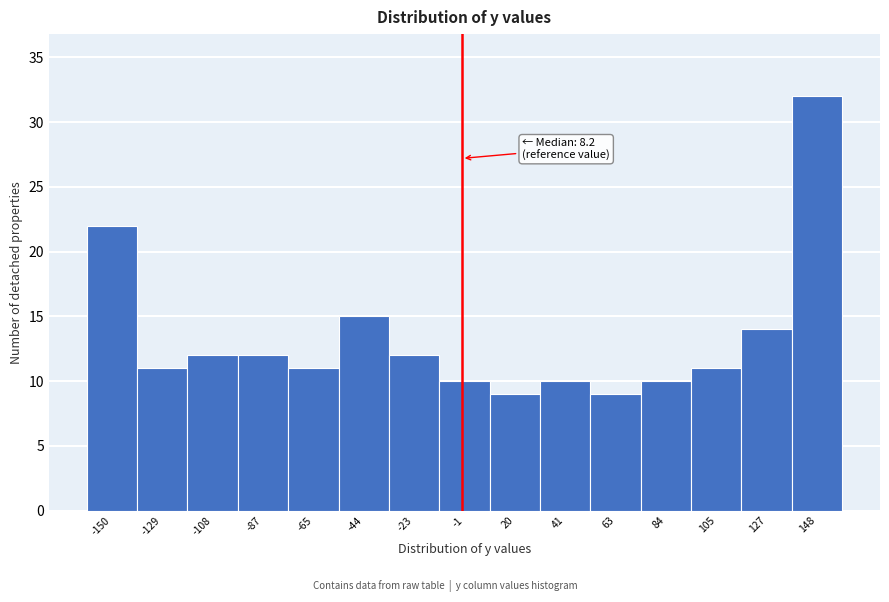

Reading left to right, what are all the values shown in this chart?

-150=22	-129=11	-108=12	-87=12	-65=11	-44=15	-23=12	-1=10	20=9	41=10	63=9	84=10	105=11	127=14	148=32